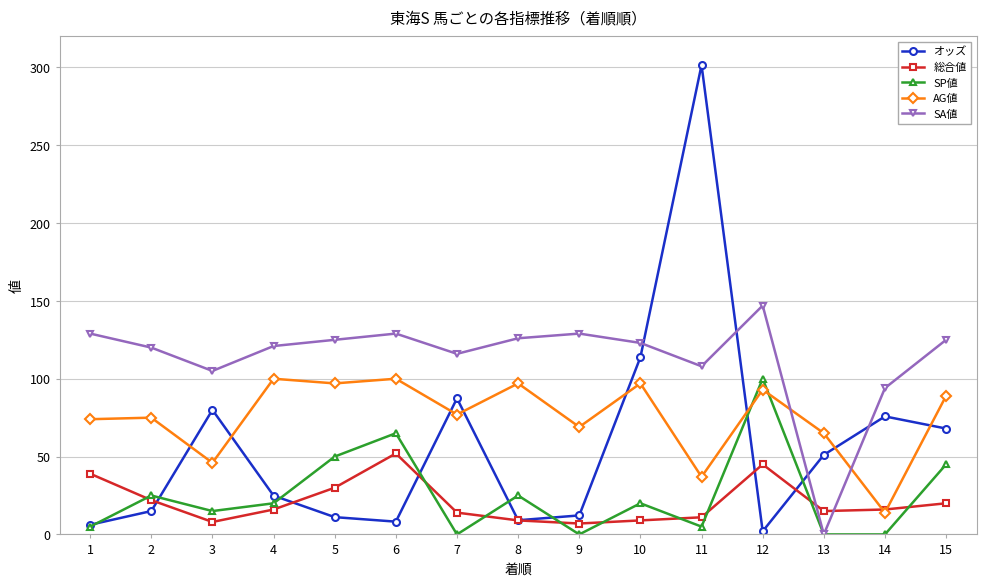

In AG値, how many points are lower than both neighbors (excluding endpoints)?

6